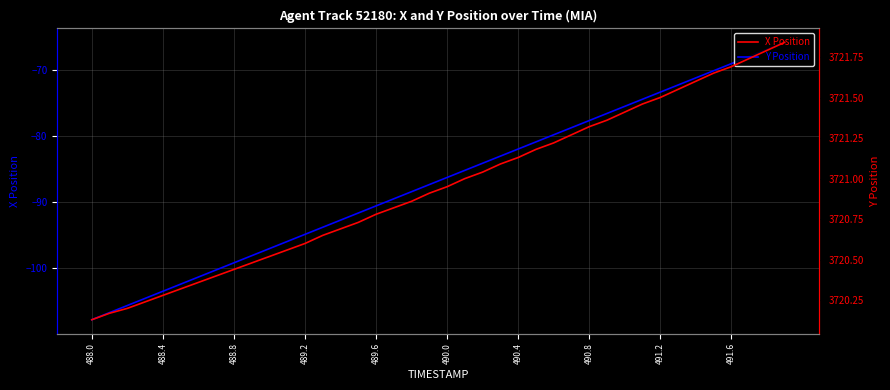

List the series in order of their peak value, lowest first.

X, Y